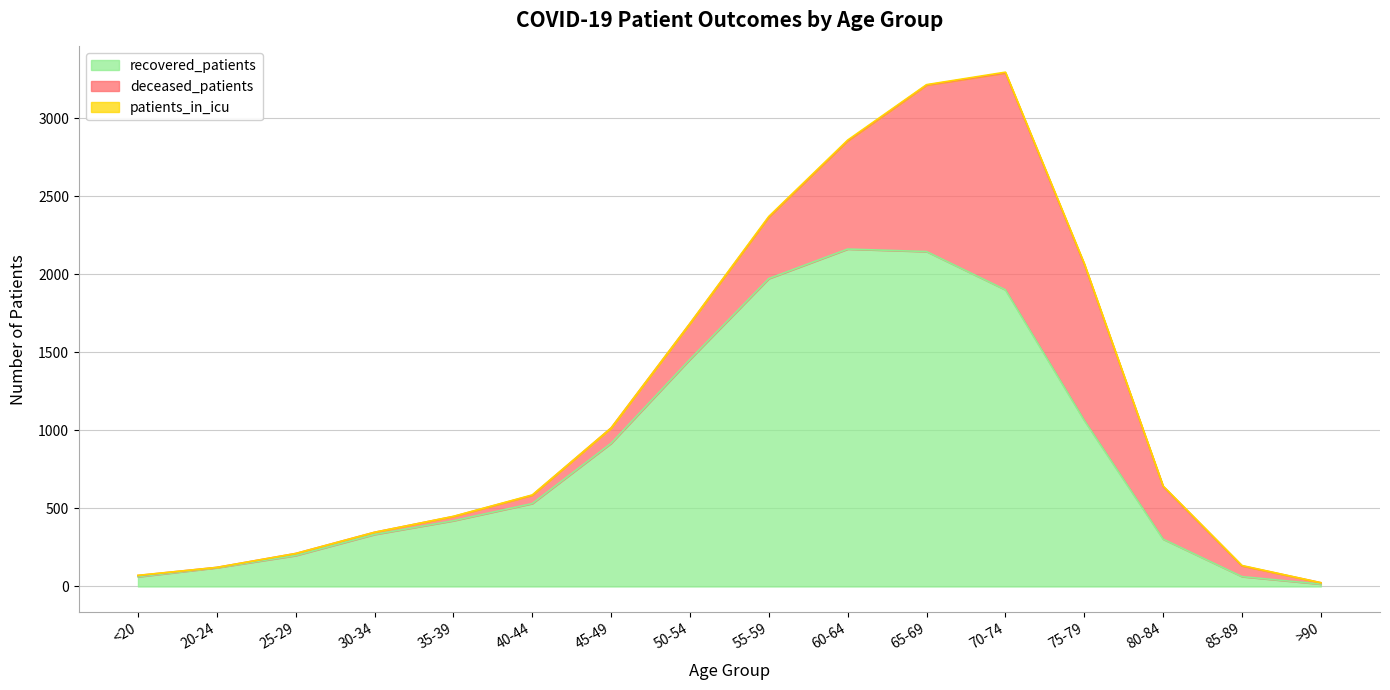

What position from the left is 80-84?

14